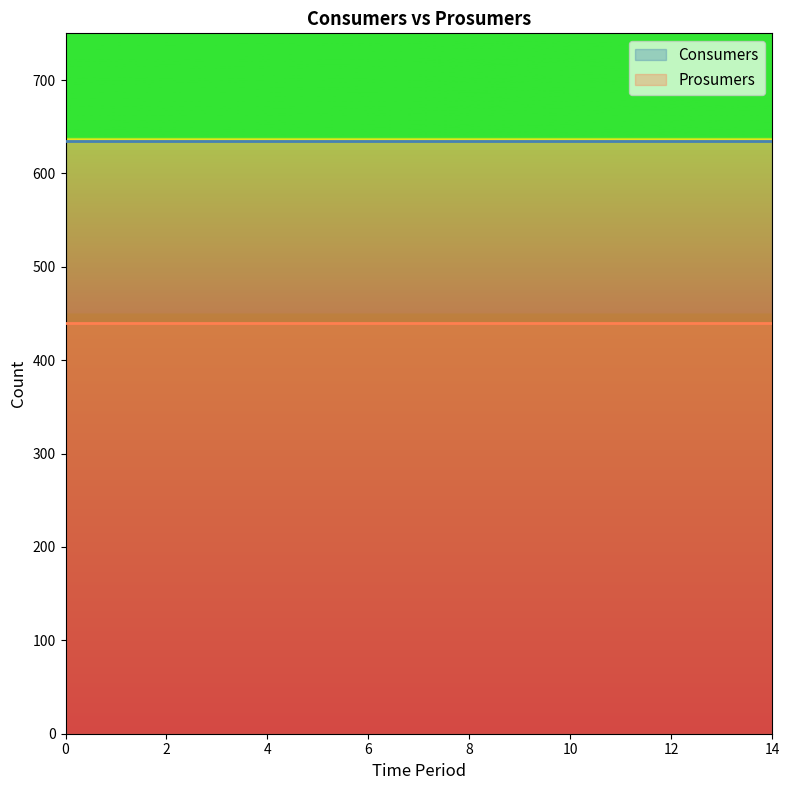

Between 5 and 10, which series saw the biggest shift?

Consumers